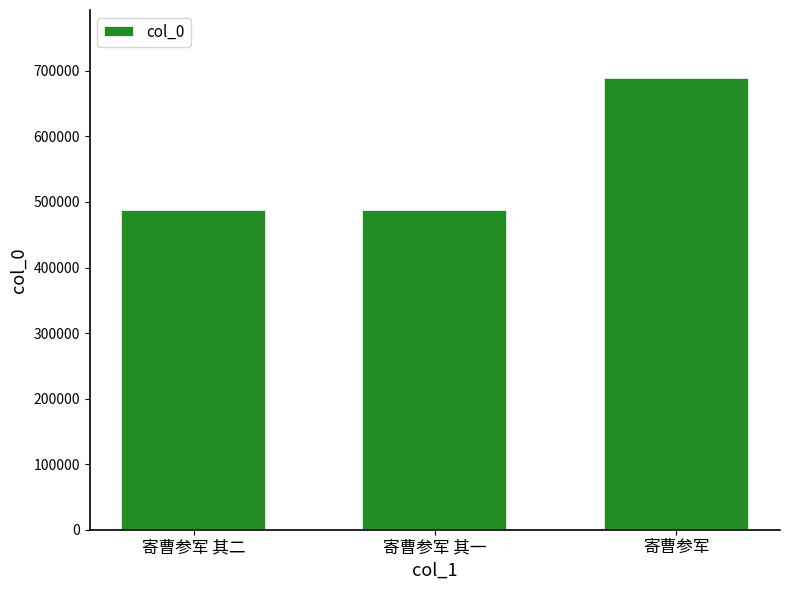

What is the sum of all values?

1666231